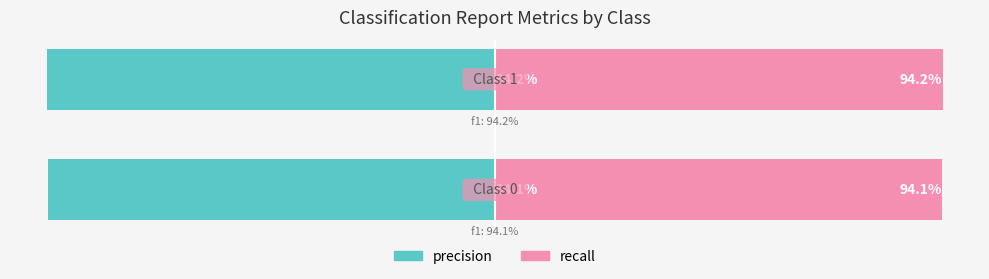

What are all the series names shown in the legend?

precision, recall